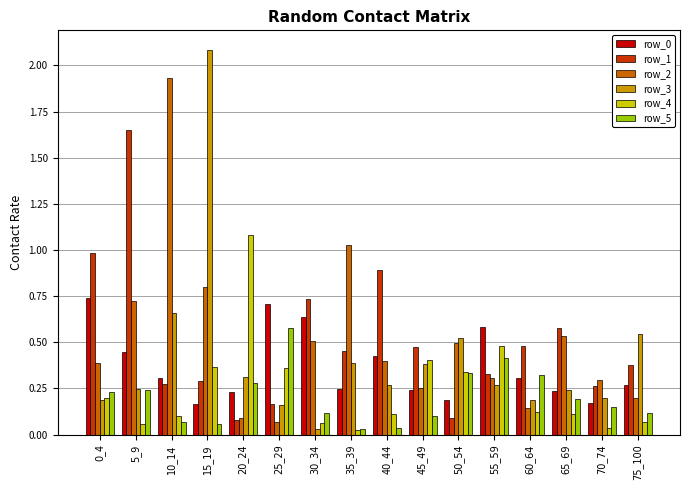

Is the value of row_2 at 30_34 greater than the value of row_4 at 60_64?

Yes